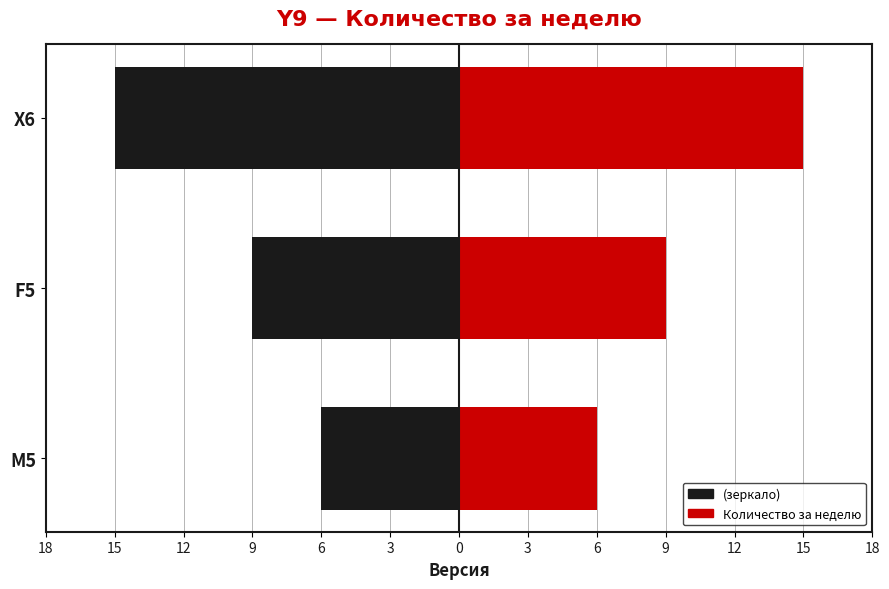

Is the value of M5 / F5 / X6 (left) at X6 greater than the value of Количество за неделю at X6?

No